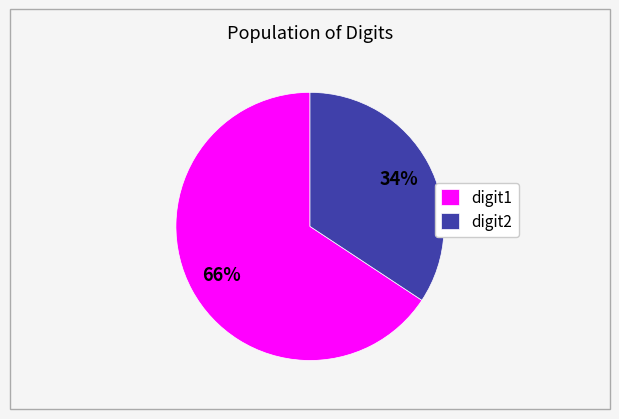

To the nearest percent, what is the average slice percentage?

50%